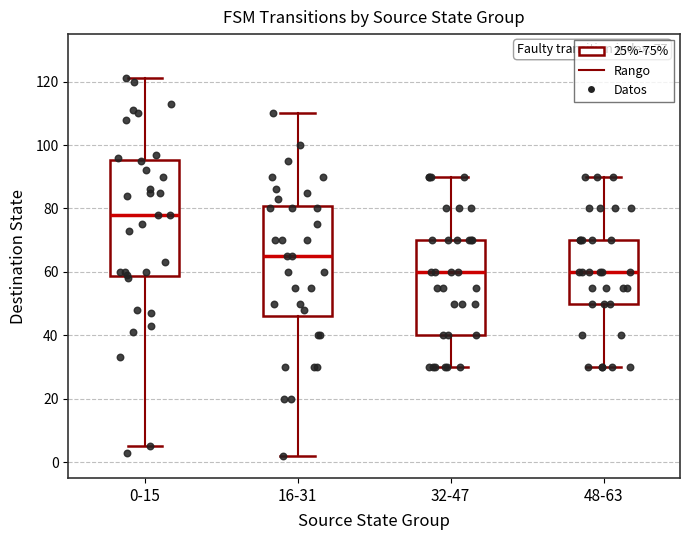

Which box has the highest median line?

0-15